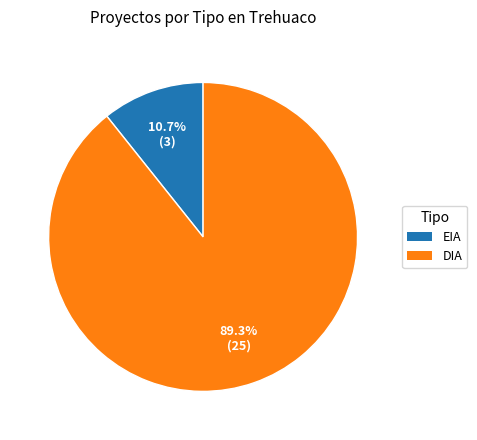

To the nearest percent, what is the combined percentage of DIA and EIA?

100%